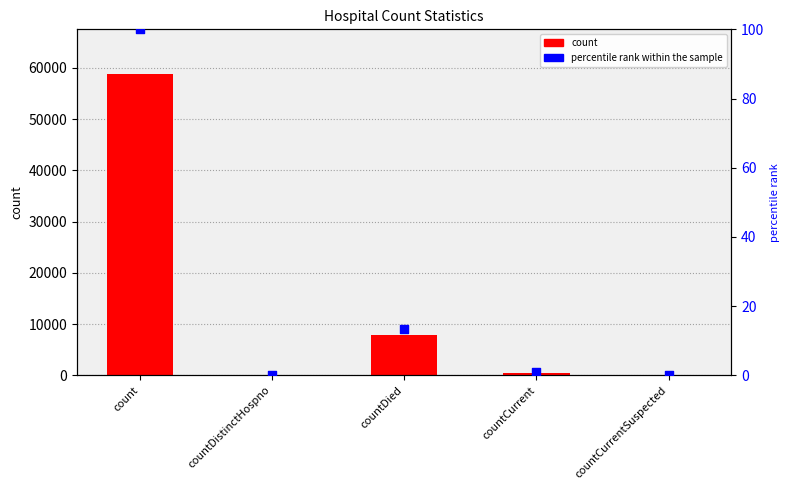

Which series reaches the maximum Y coordinate?

count